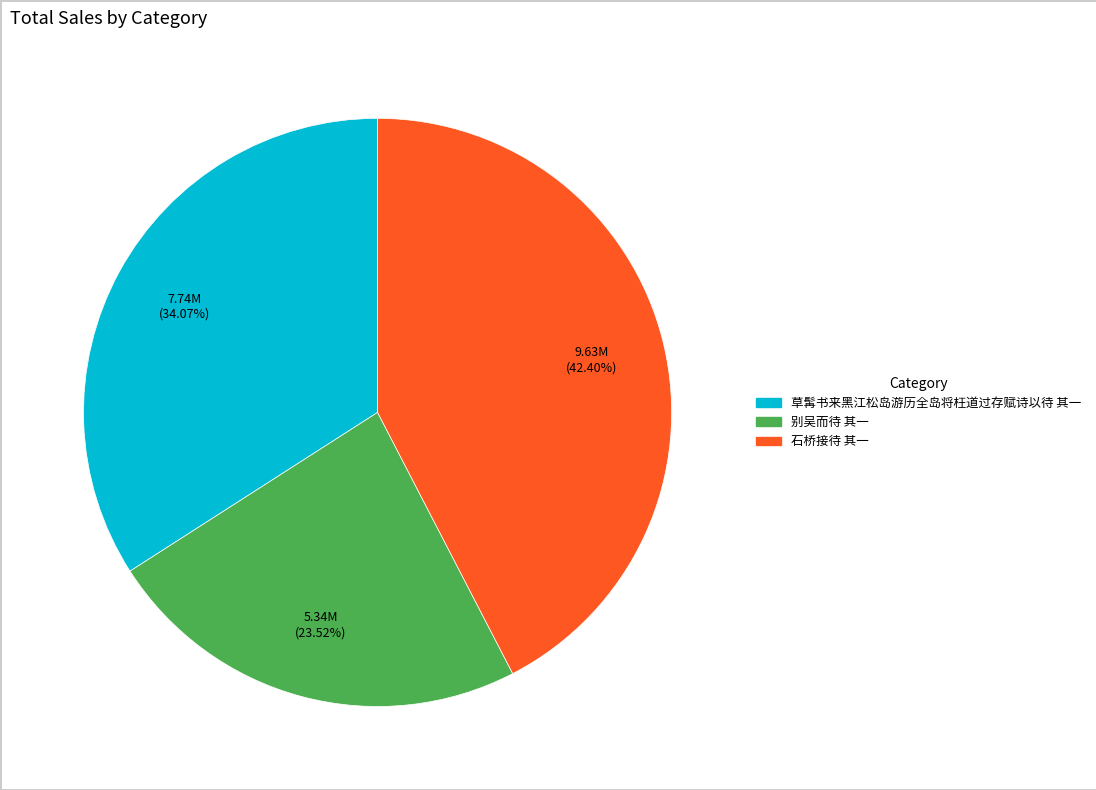

To the nearest percent, what percentage of the pie is 草髯书来黑江松岛游历全岛将枉道过存赋诗以待 其一?

34%